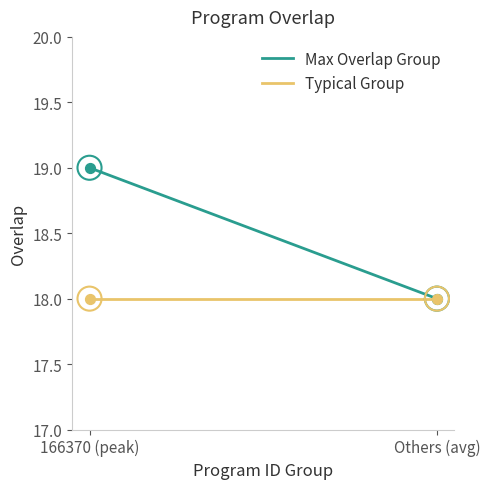

What is the total value across all series at Others (avg)?

36